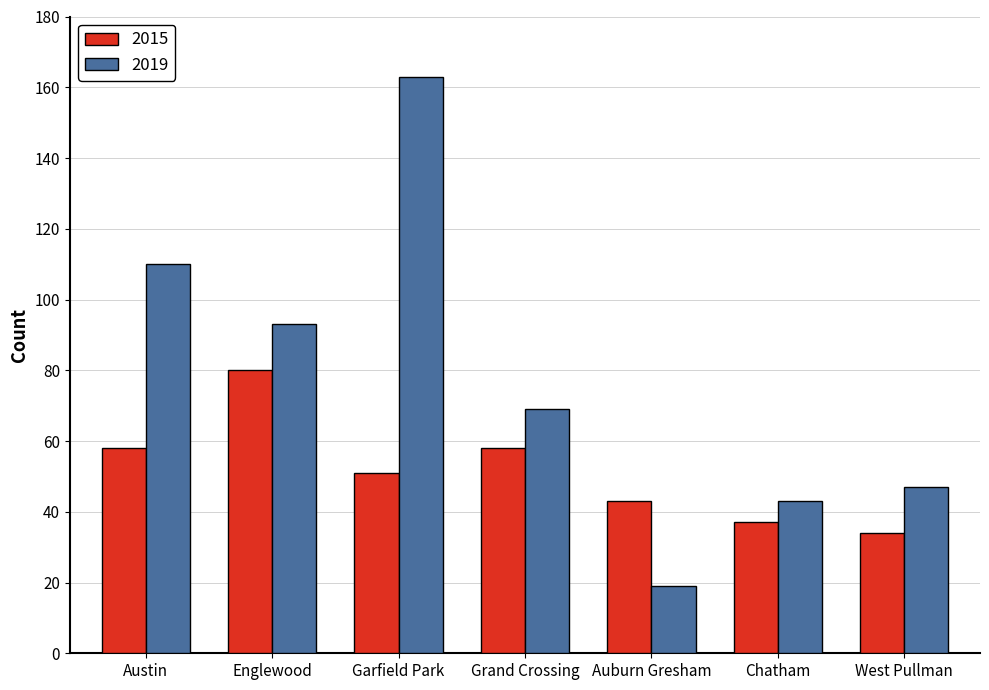

How many groups of bars are there?

7